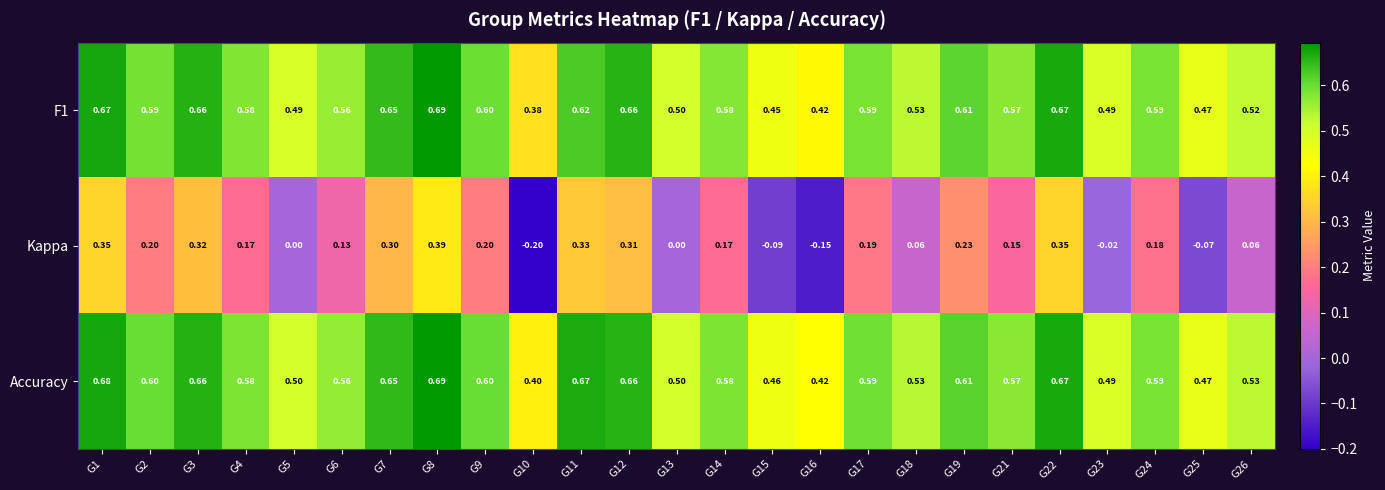

Which series changed the most between G14 and G19?

Kappa